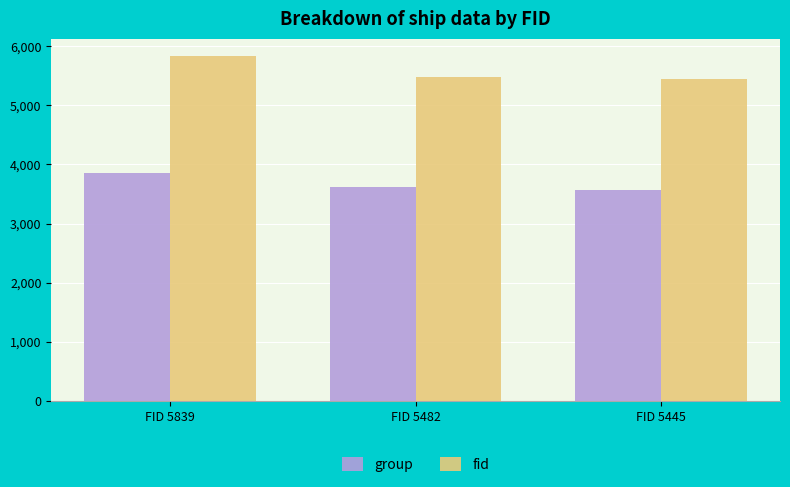

How many data points does each series have?

3